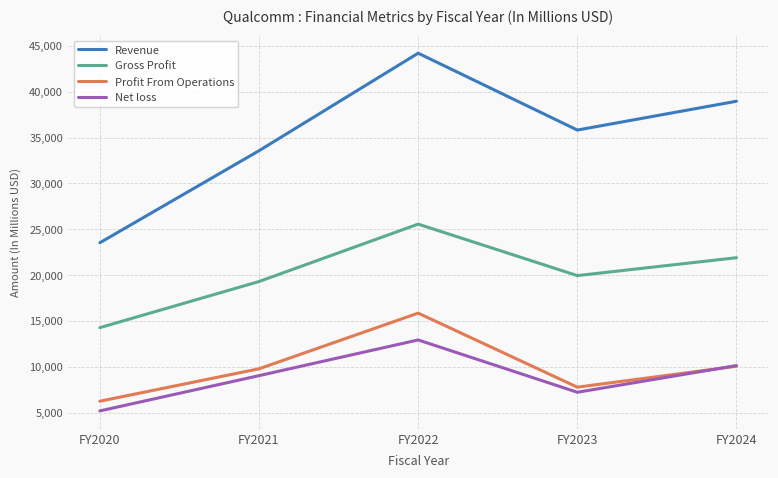

True or false: Net loss has a value of 10142 at FY2024.

True